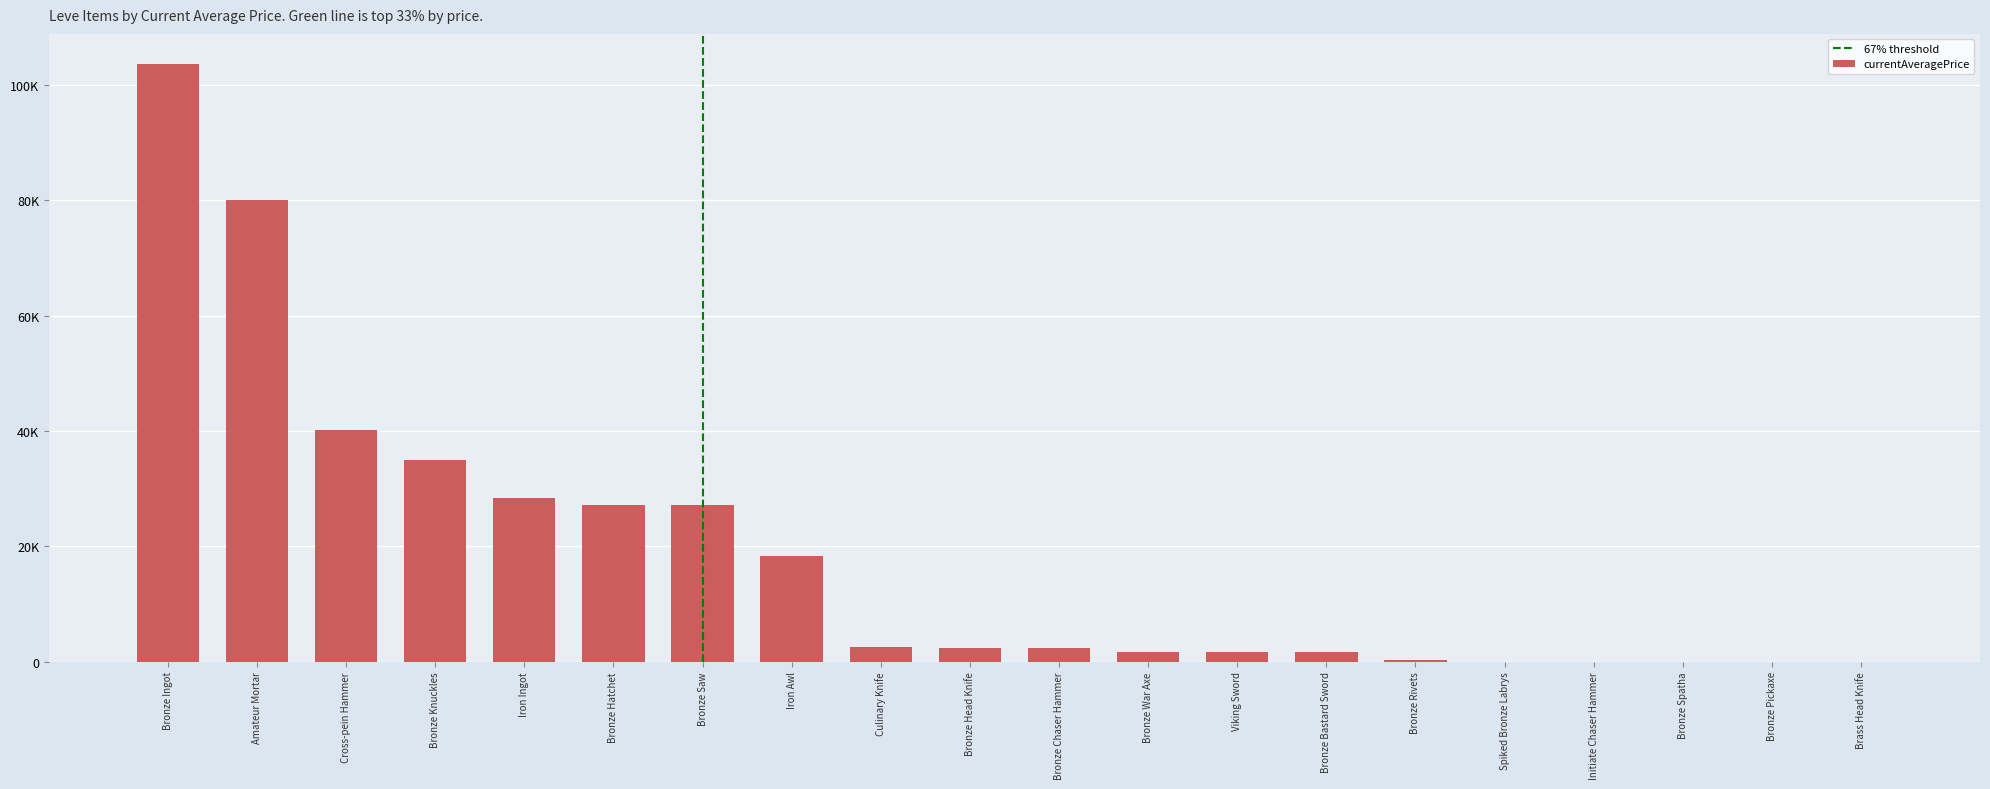

What is the sum of the values at Bronze Chaser Hammer and Bronze Bastard Sword?

3994.0